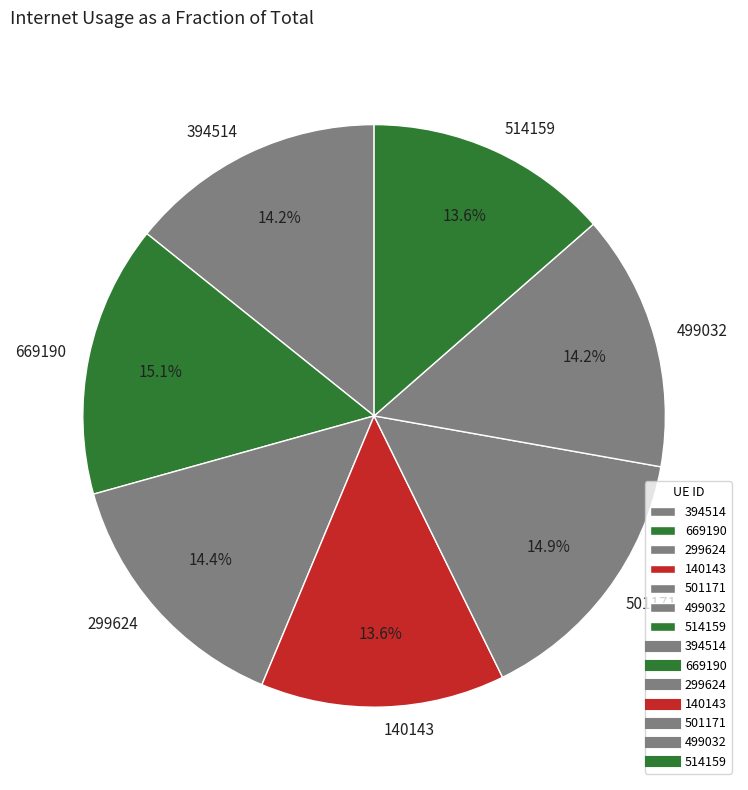

Which has a higher value, 499032 or 514159?

499032